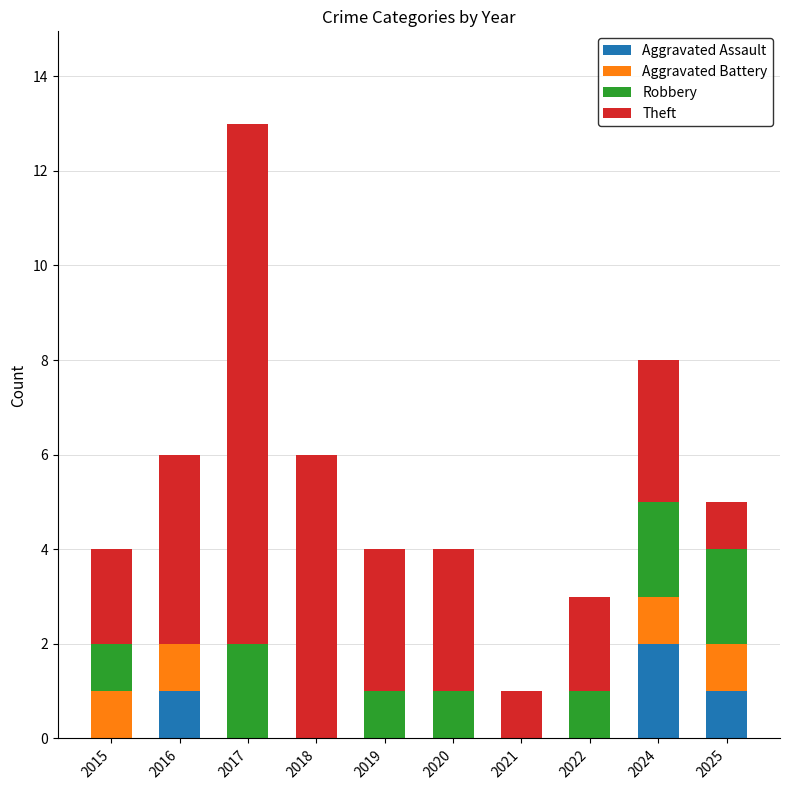

Is it true that Aggravated Assault equals 0 at 2020?

True